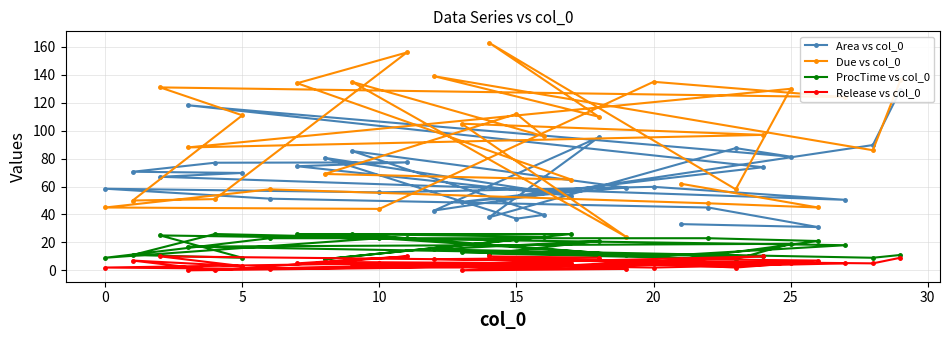

At how many categories does at least one series exceed 14?

30